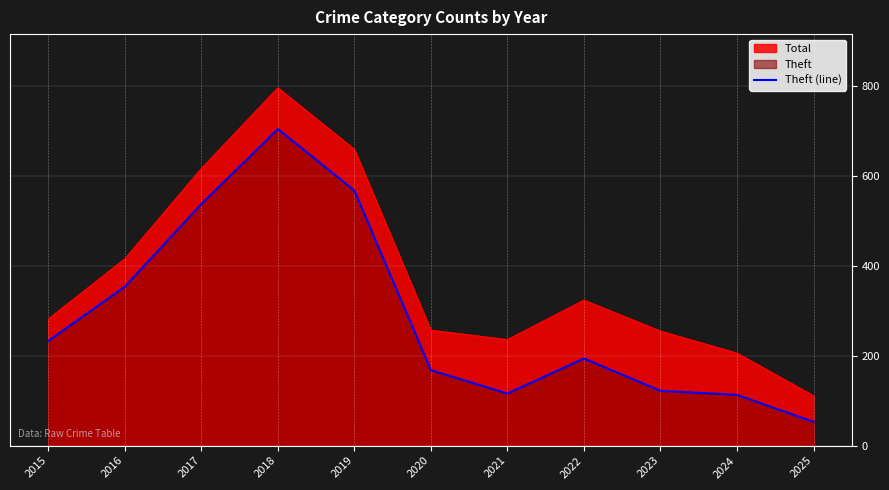

At which label is the value closest to 379?

2016